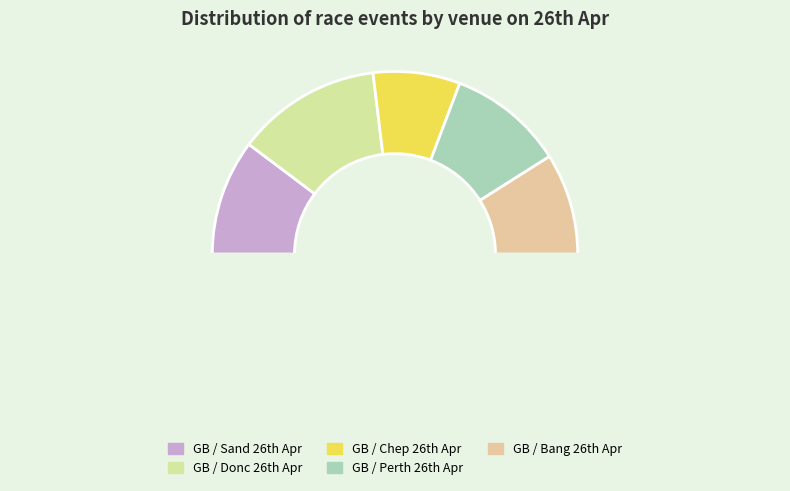

Is there a majority slice in this chart?

No